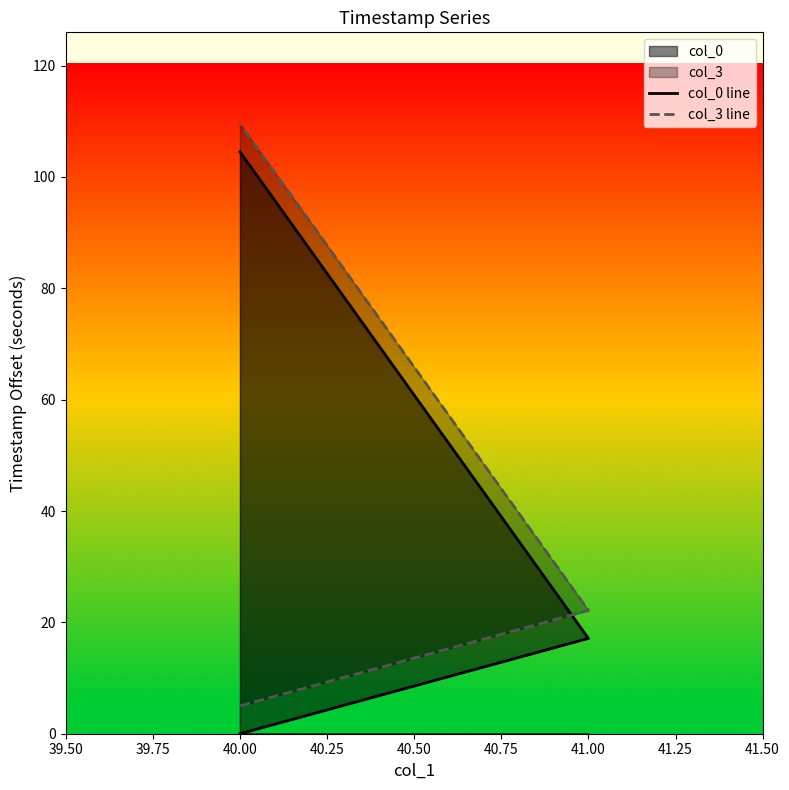

How many positive values does the col_0 line series have?

2